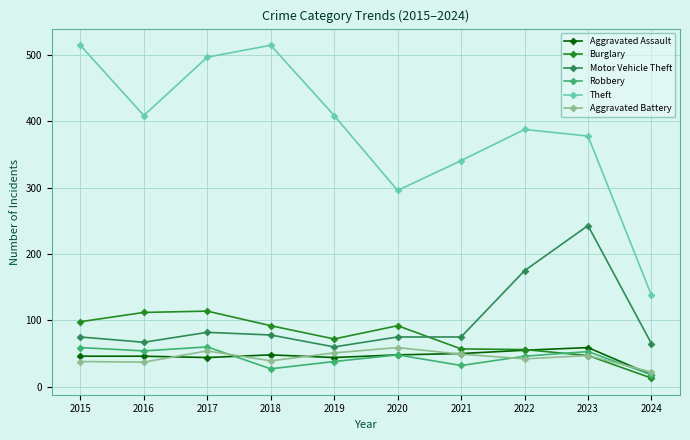

What is the value of the Aggravated Battery point at the 4th from the left?

39